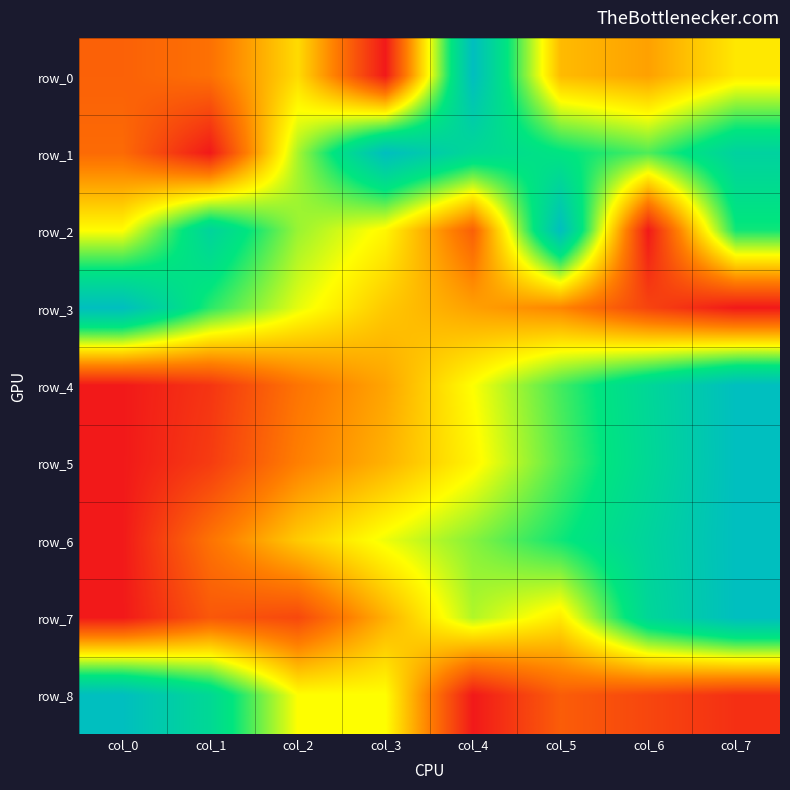

Which series changed the most between col_0 and col_2?

row_8